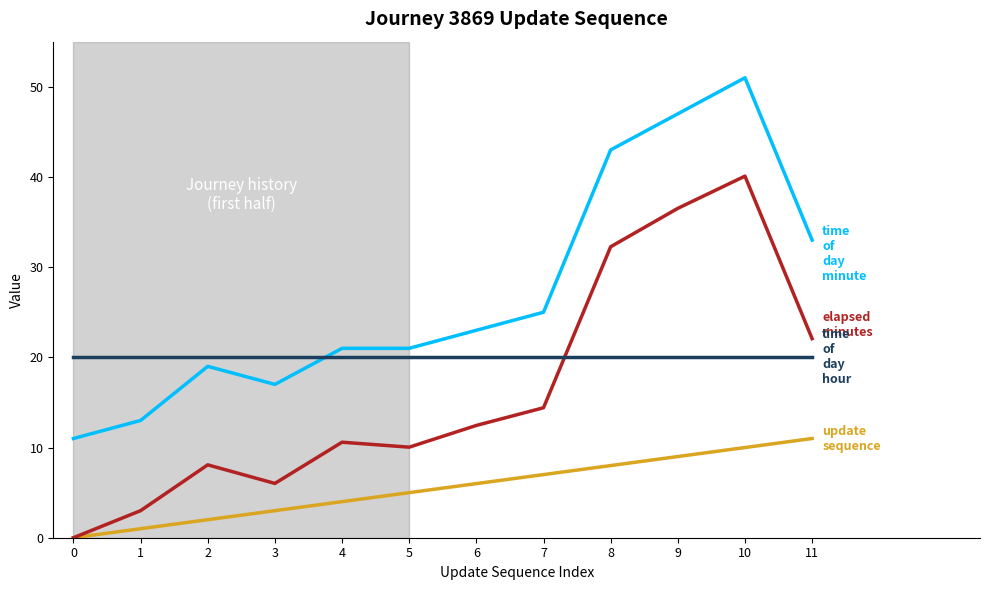

Is this an area chart (filled region under the line)?

No